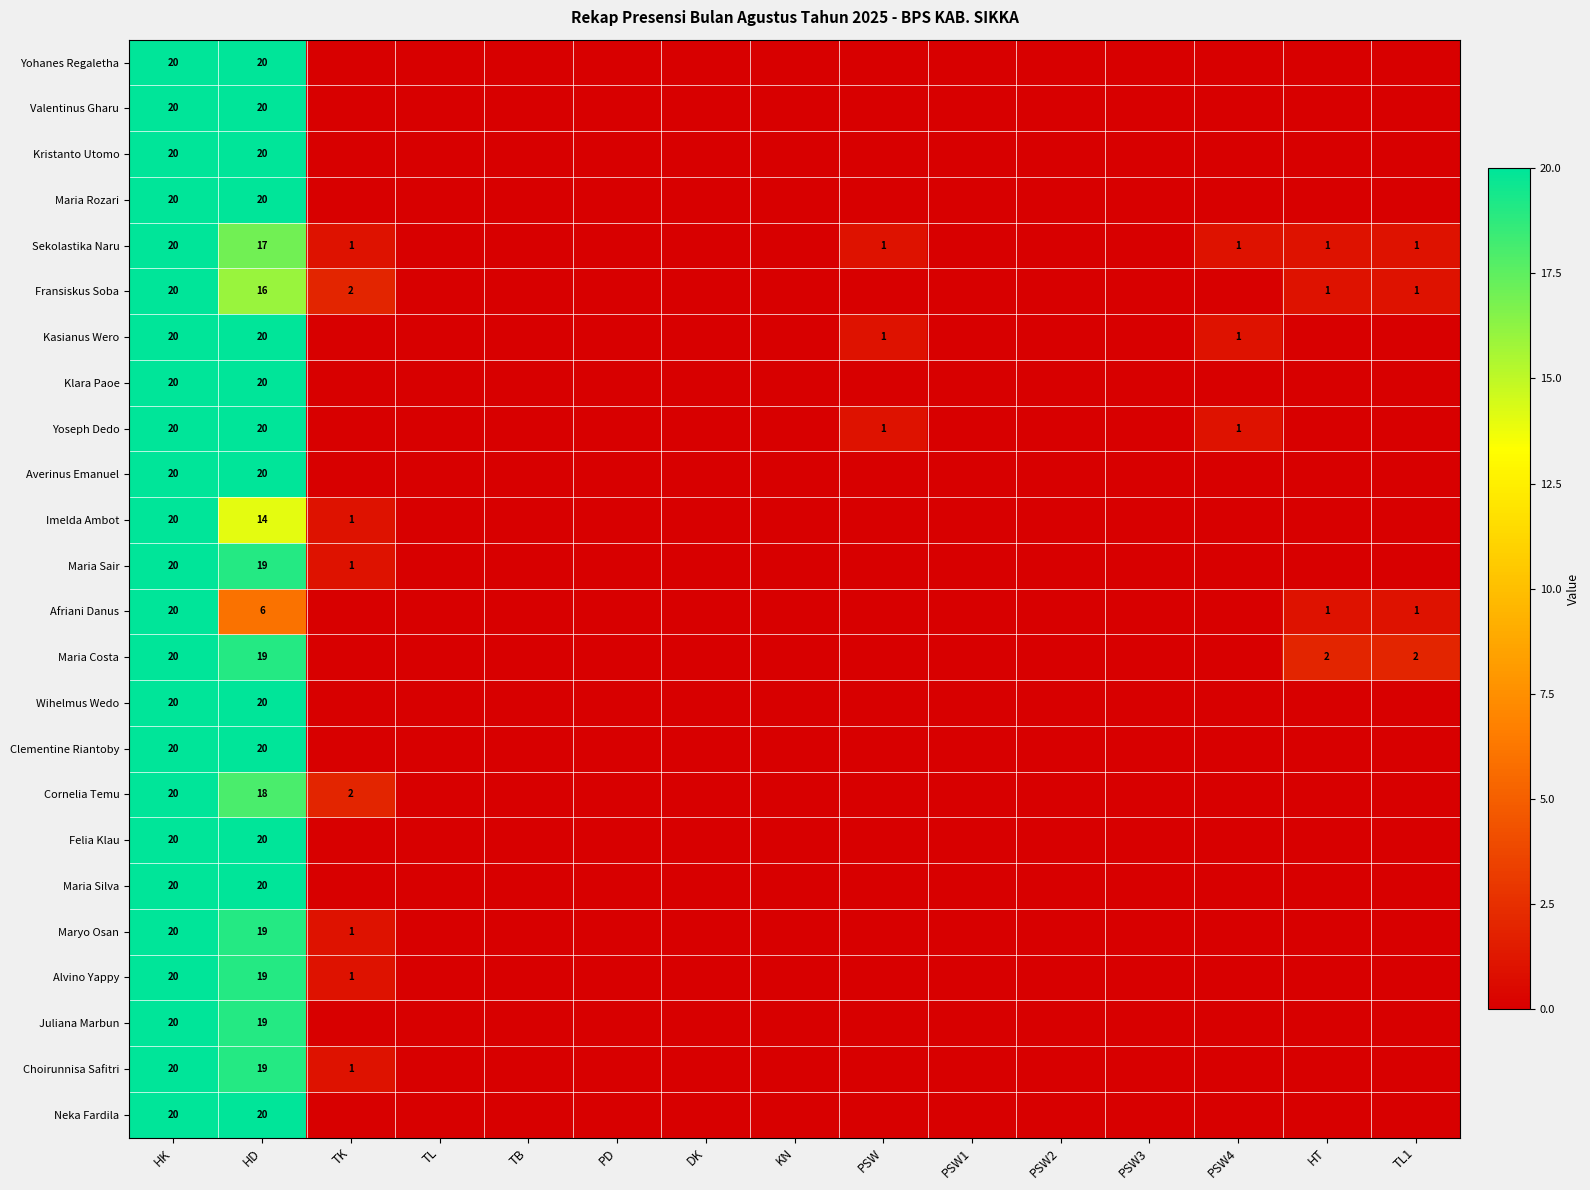

Which category has the highest value across all series?

HK